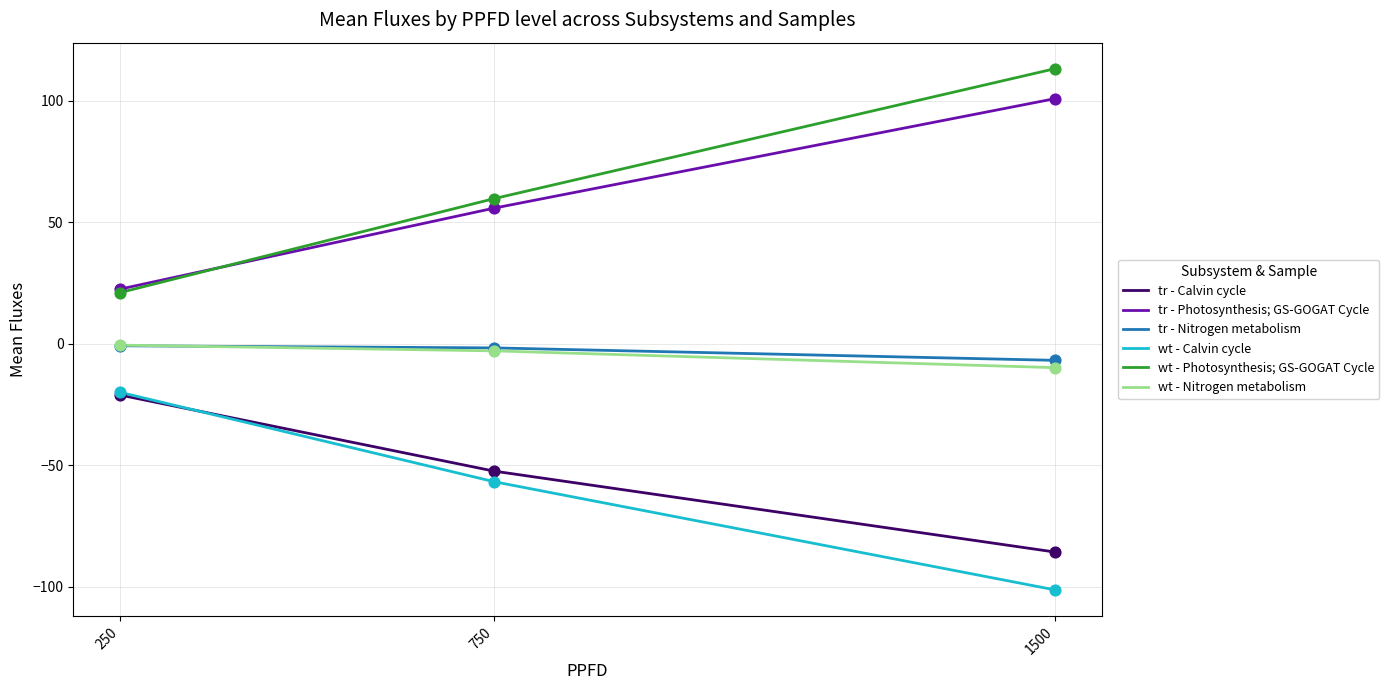

What are all the series names shown in the legend?

tr - Calvin cycle, tr - Photosynthesis; GS-GOGAT Cycle, tr - Nitrogen metabolism, wt - Calvin cycle, wt - Photosynthesis; GS-GOGAT Cycle, wt - Nitrogen metabolism